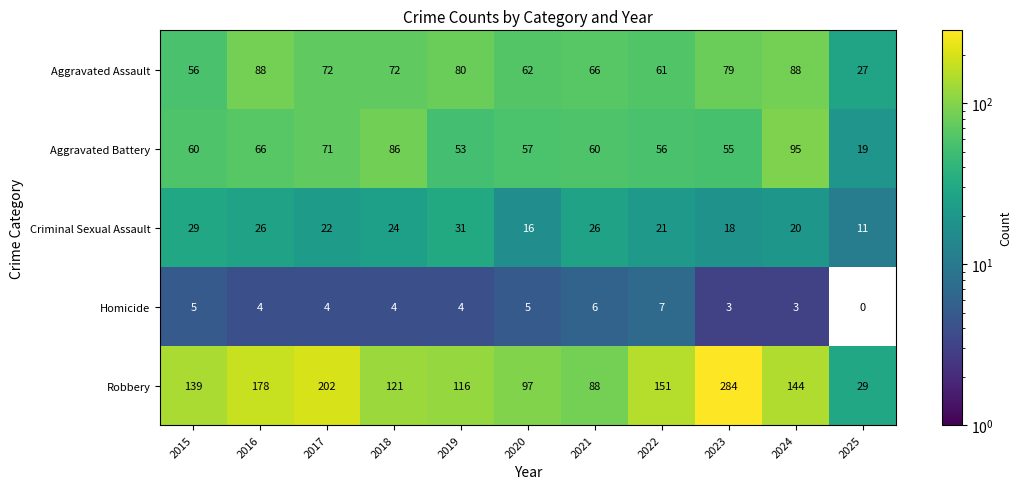

Is the value of Criminal Sexual Assault at 2022 greater than the value of Robbery at 2025?

No